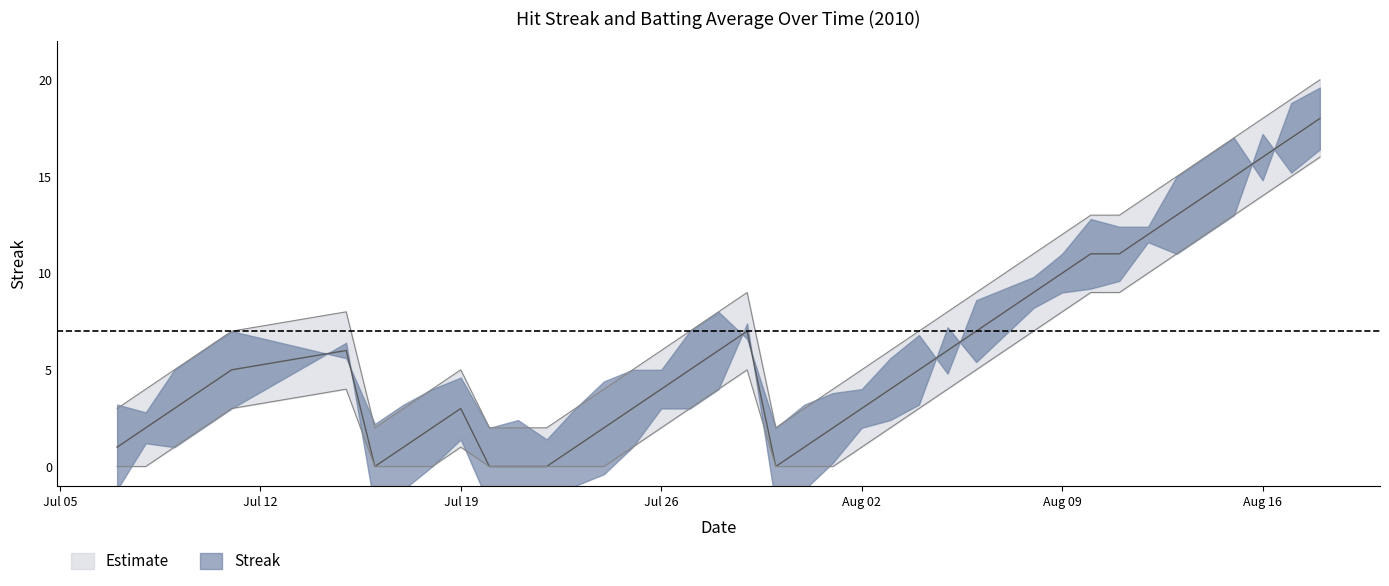

How many lines are shown in the chart?

1